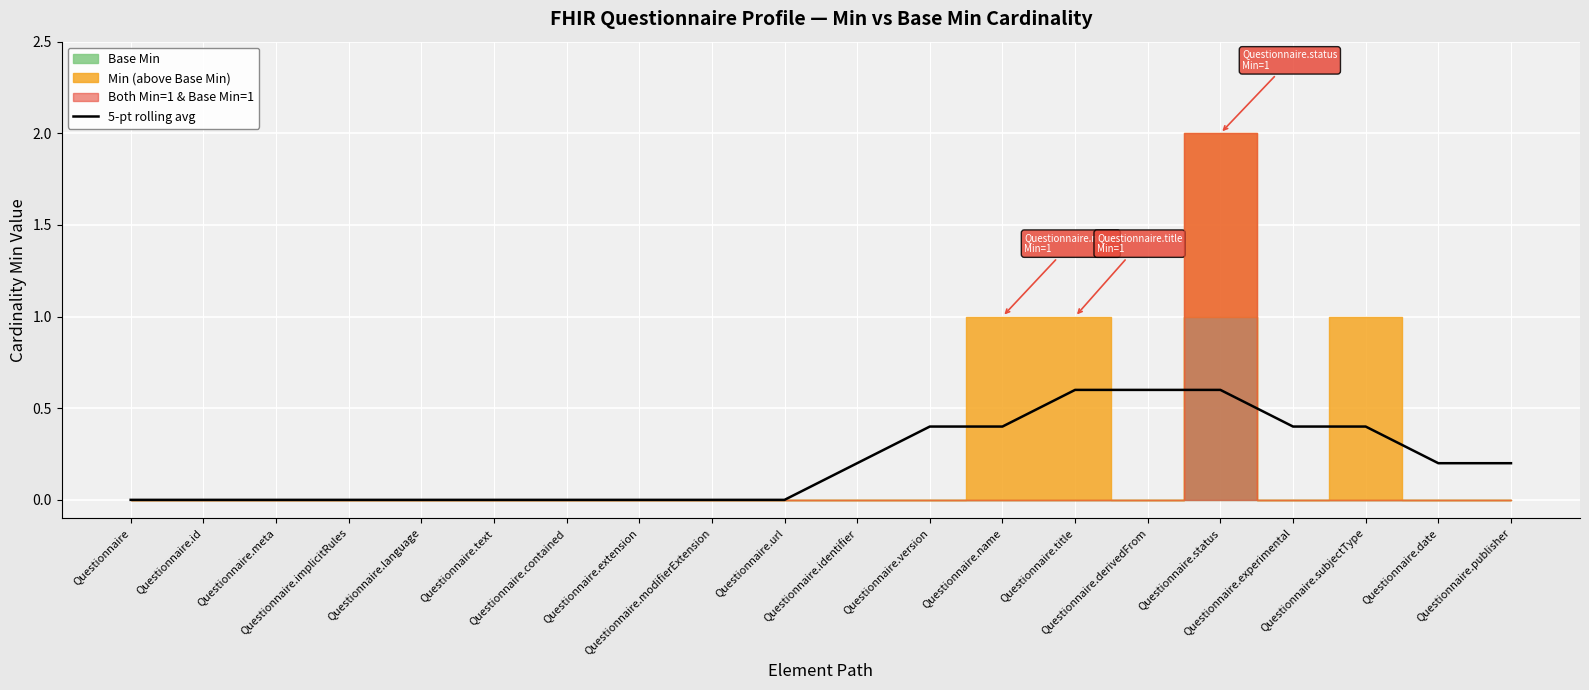

True or false: there are more than 0 points higher than both neighbors.

False